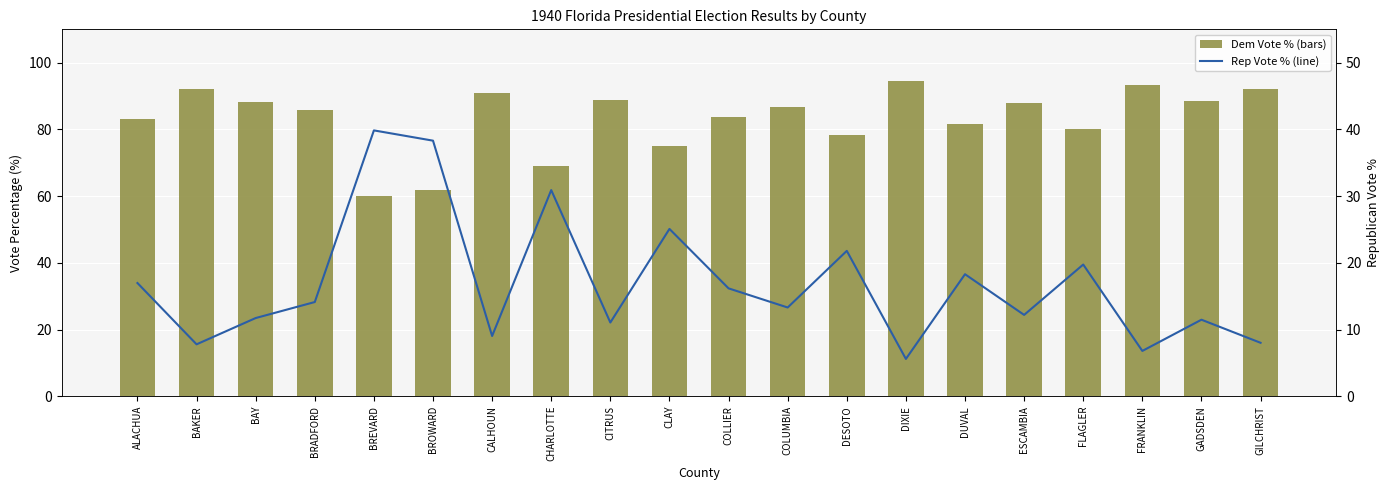

What is the sum of all Dem Vote % values?

1661.8